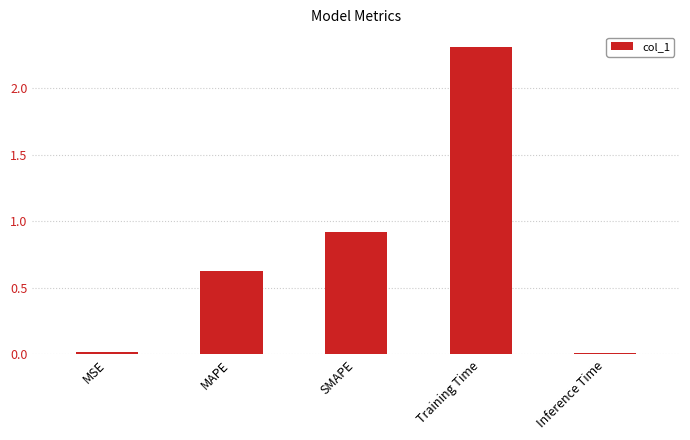

What is the label of the 1st bar from the left?

MSE